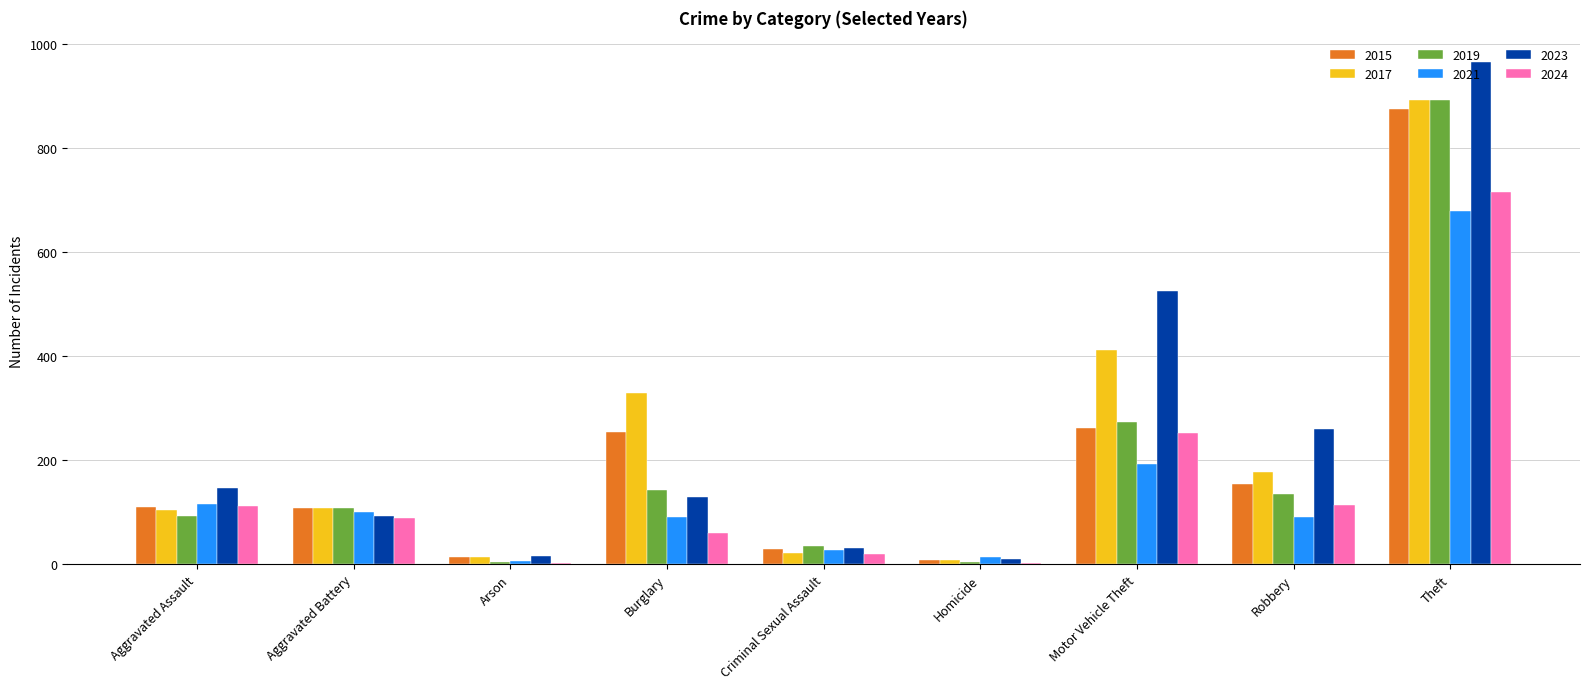

What is the sum of all 2023 values?

2173